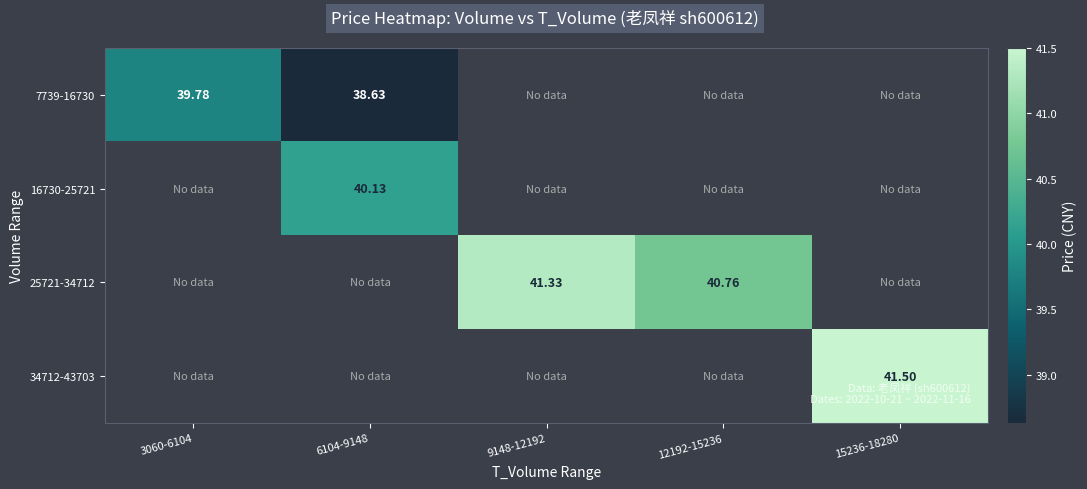

What is the approximate value of 25721-34712 at 12192-15236?

40.8